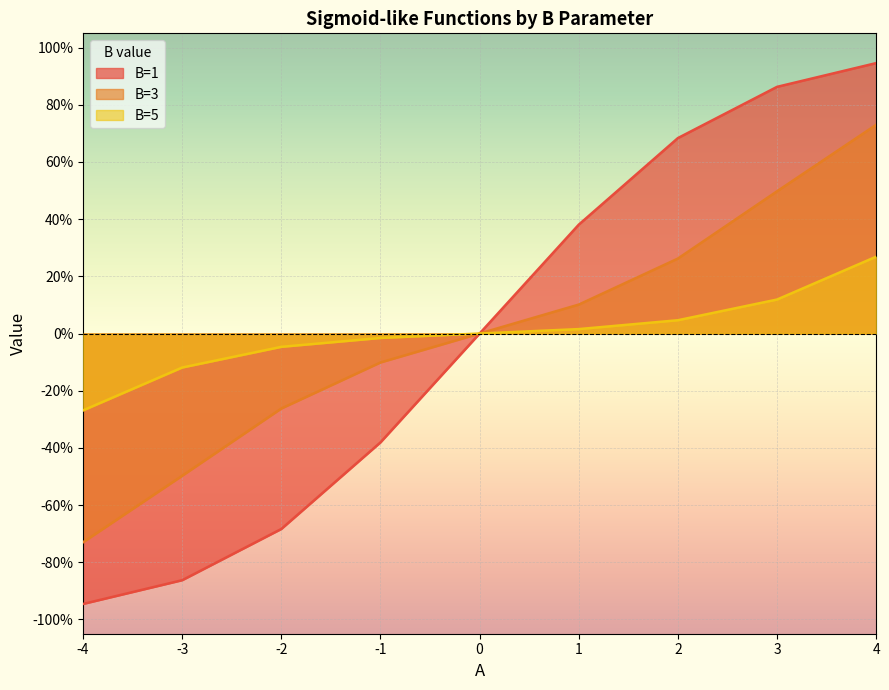

Which label corresponds to the smallest value in the chart?

-4